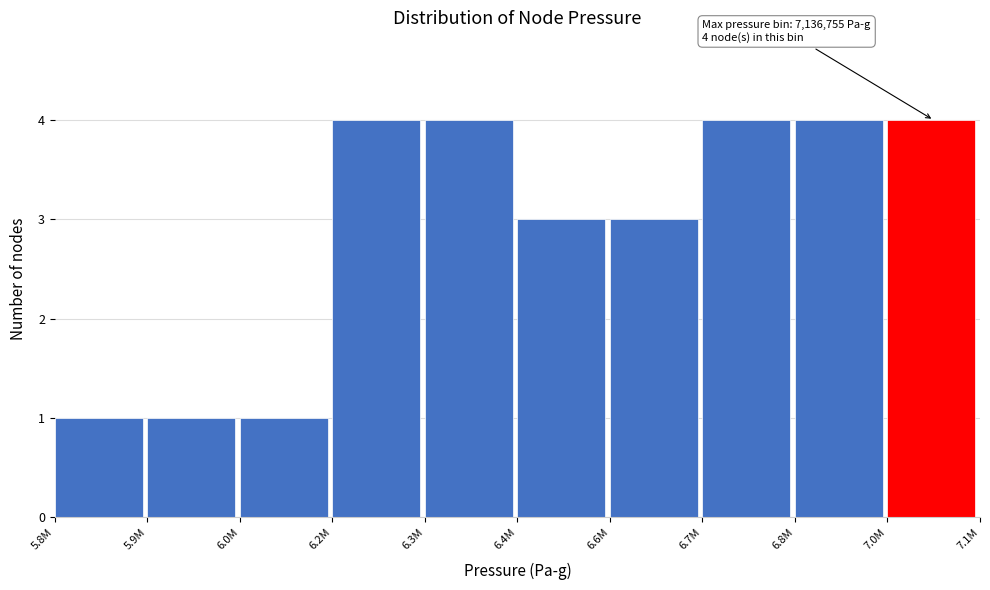

Reading left to right, list all the values displayed in this chart.

1	1	1	4	4	3	3	4	4	4